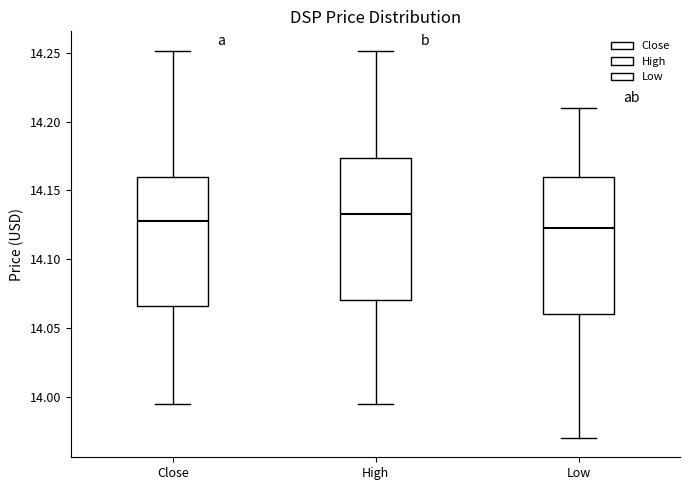

Where does the upper whisker of the box for High end on the y-axis? The values are not printed on the chart, so give them approximately, as read against the axis.

14.250